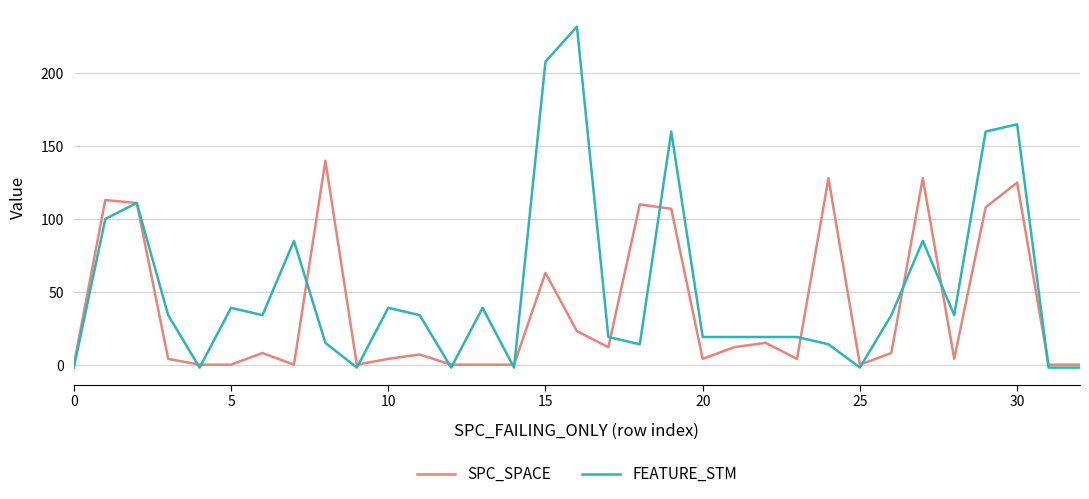

Which series has the largest total across all categories?

FEATURE_STM